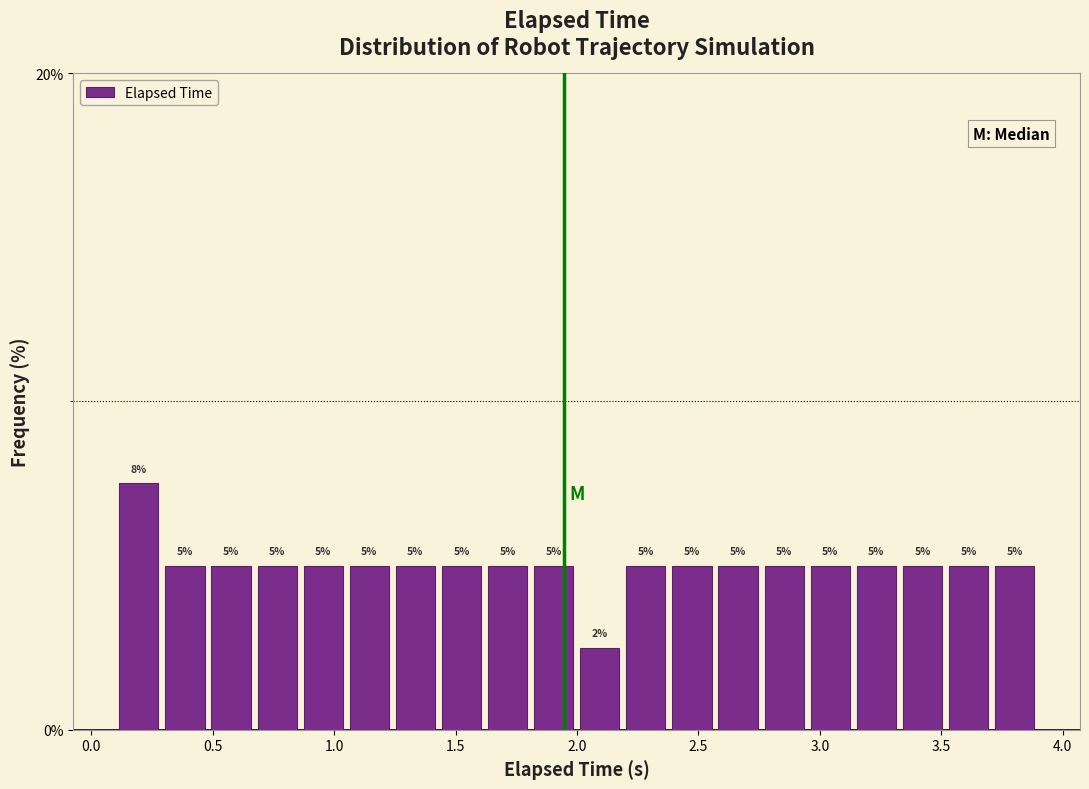

Around what value on the x-axis is the tallest bar? Give the approximate position of its centre, as read against the axis.

0.20